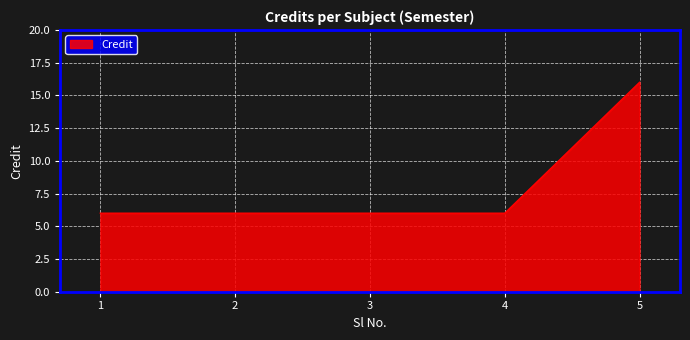

What value does the data have at 2, to the nearest 5?

5